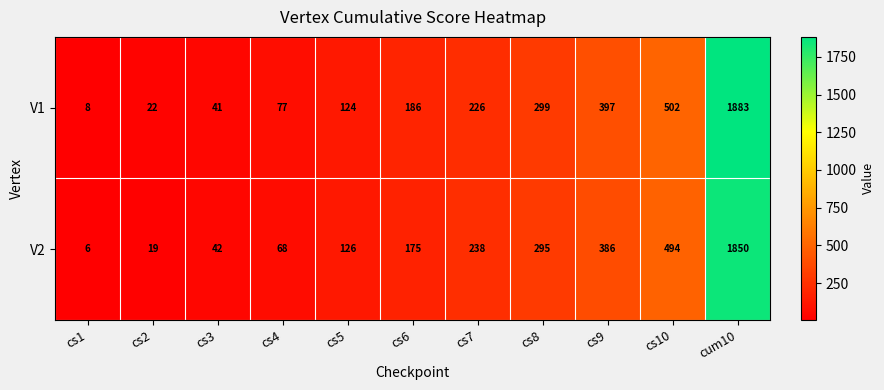

At which label is V2 closest to 928?

cs10